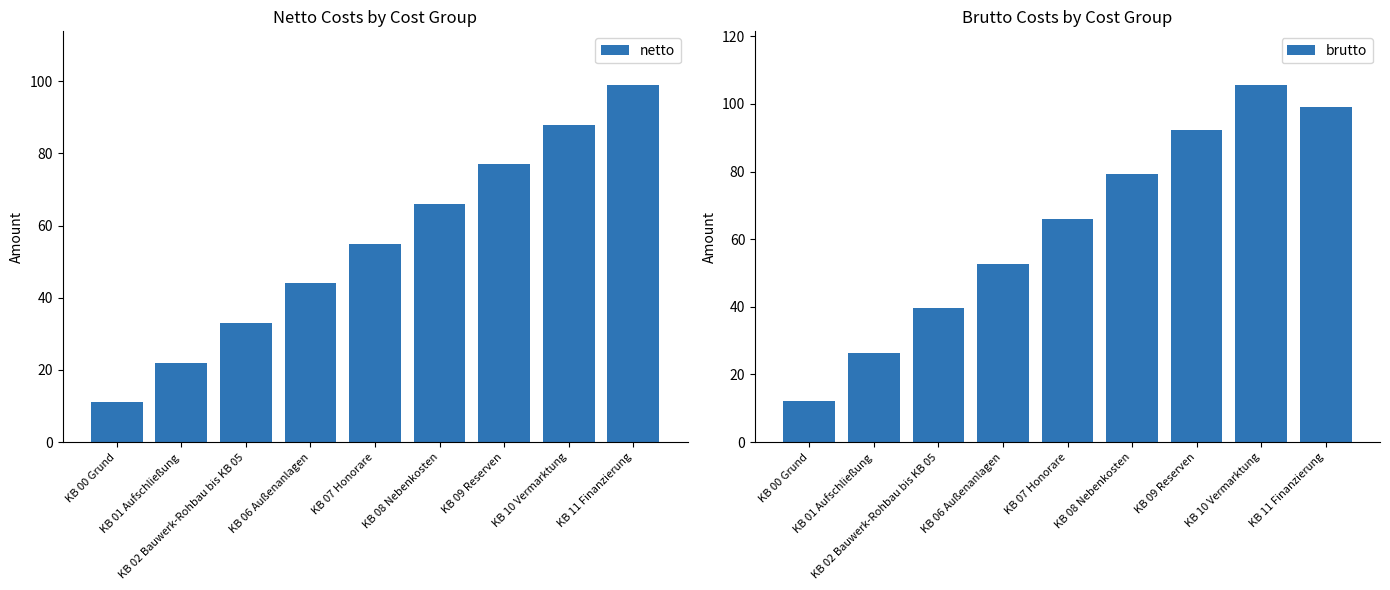

Where is netto nearest to the value 55?

KB 07 Honorare